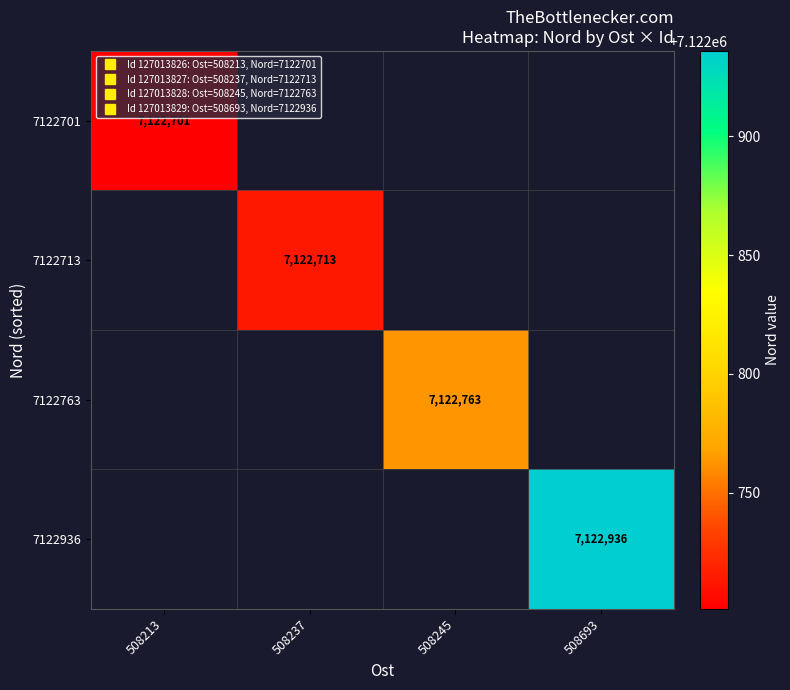

Between 508213 and 508693, which is larger?

508693